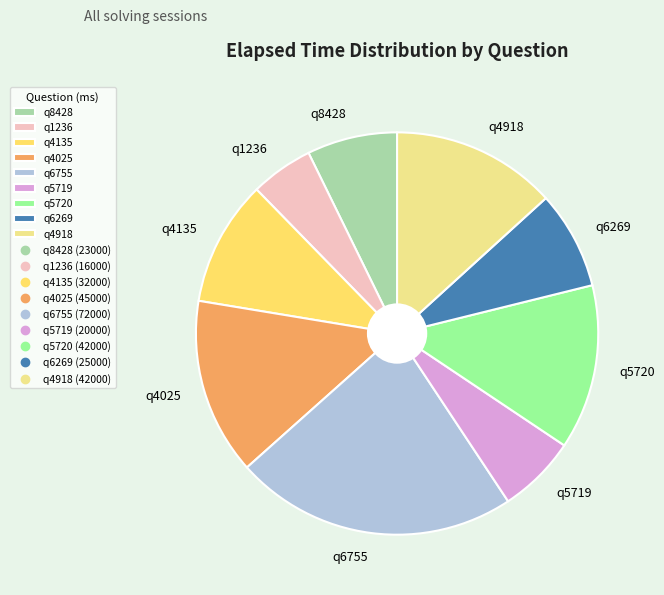

Is there any slice that represents more than half of the pie?

No